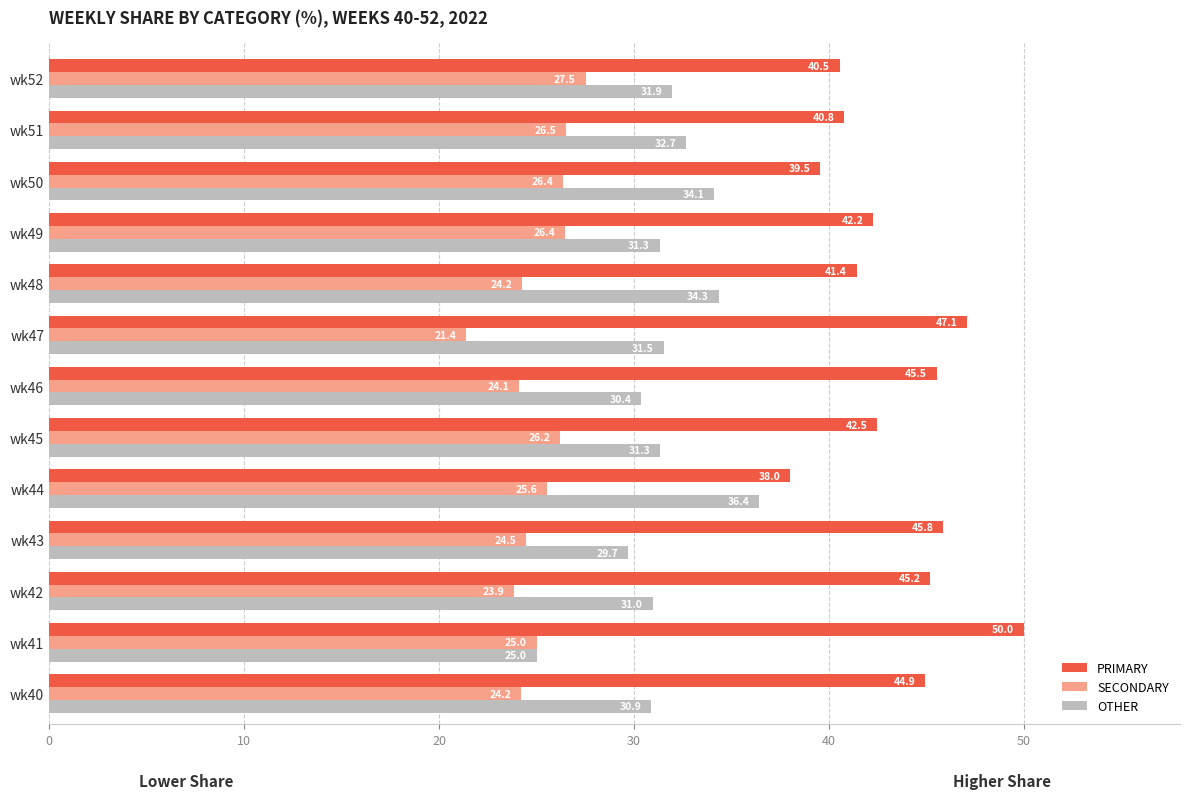

Where is OTHER nearest to the value 30?

wk43